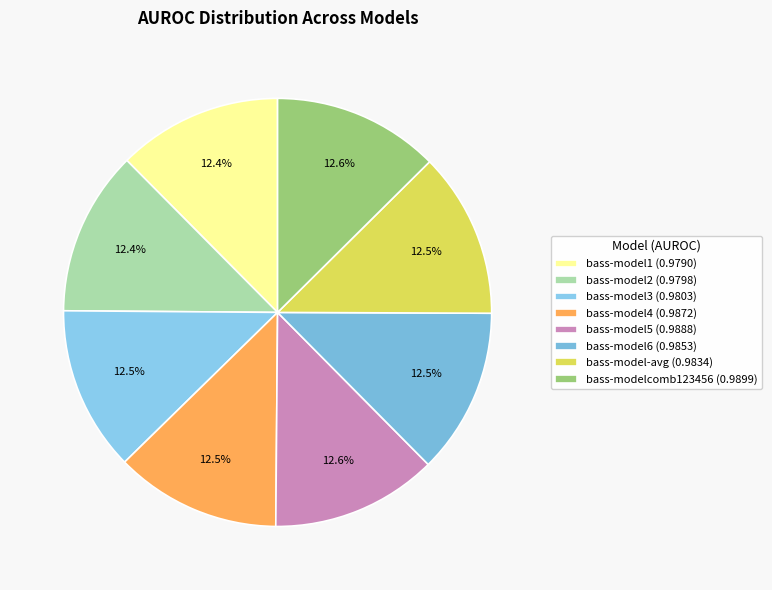

To the nearest percent, what is the combined percentage of bass-model1 and bass-model2?

25%